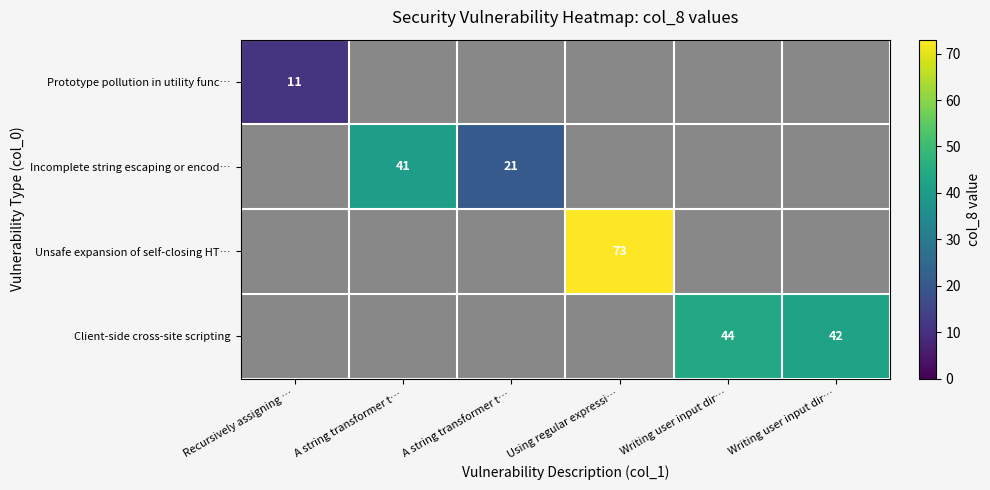

What value does the Incomplete string escaping or encod… series have at A string transformer t…?

21.0